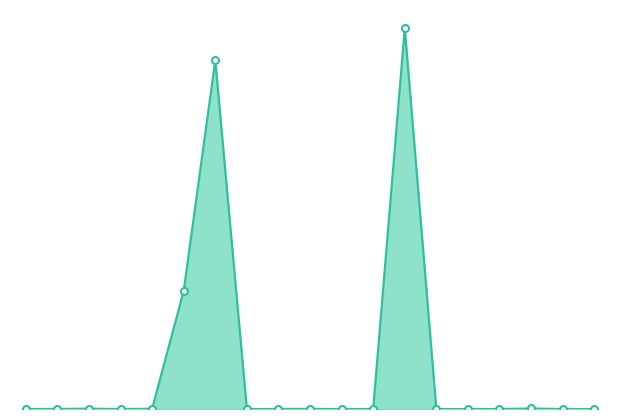

Which category has the highest value across all series?

9